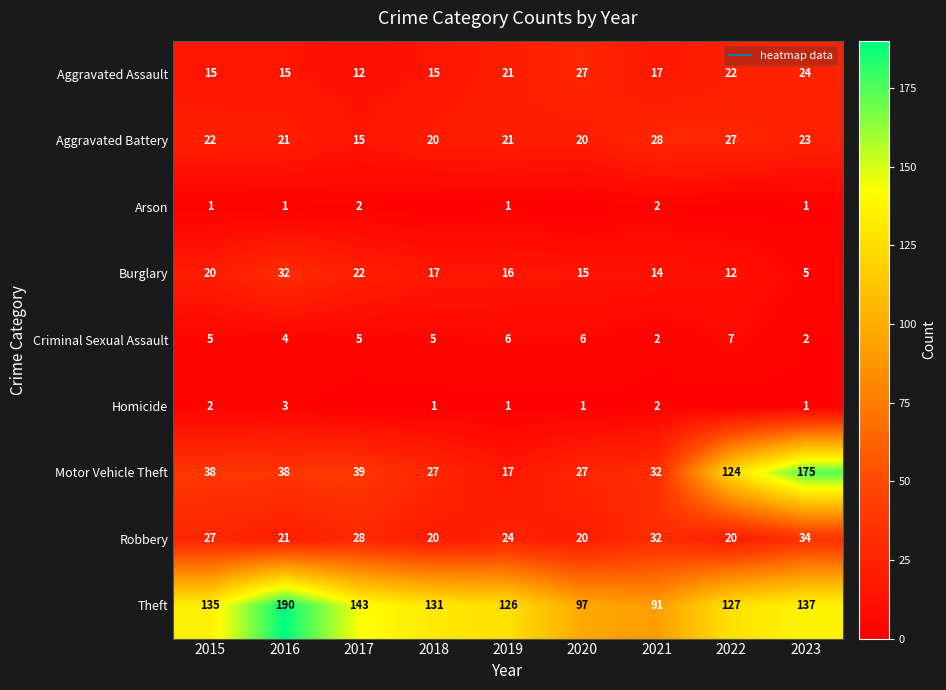

At how many categories does at least one series exceed 178?

1